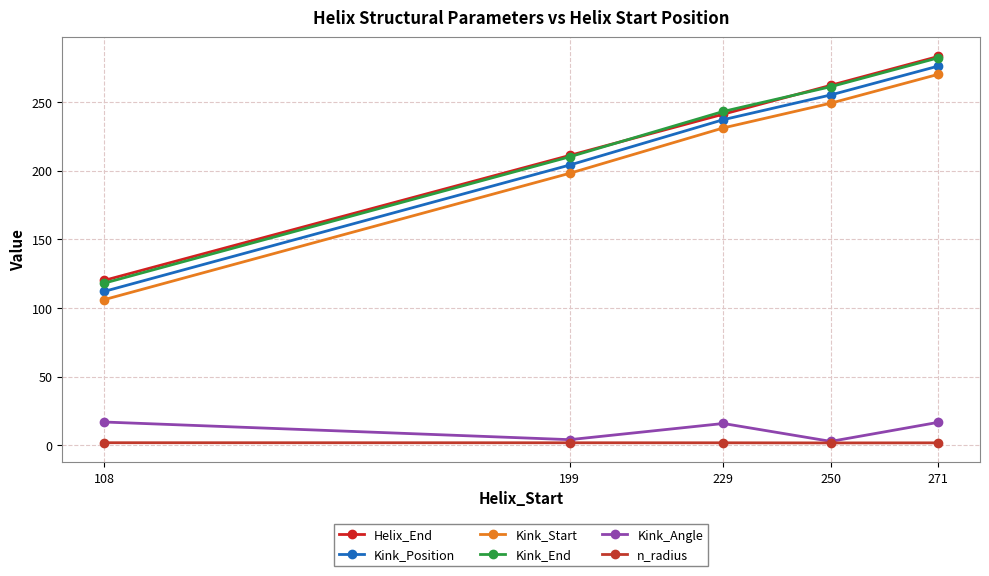

The Kink_Start series shows 106.0 at 108. True or false?

True